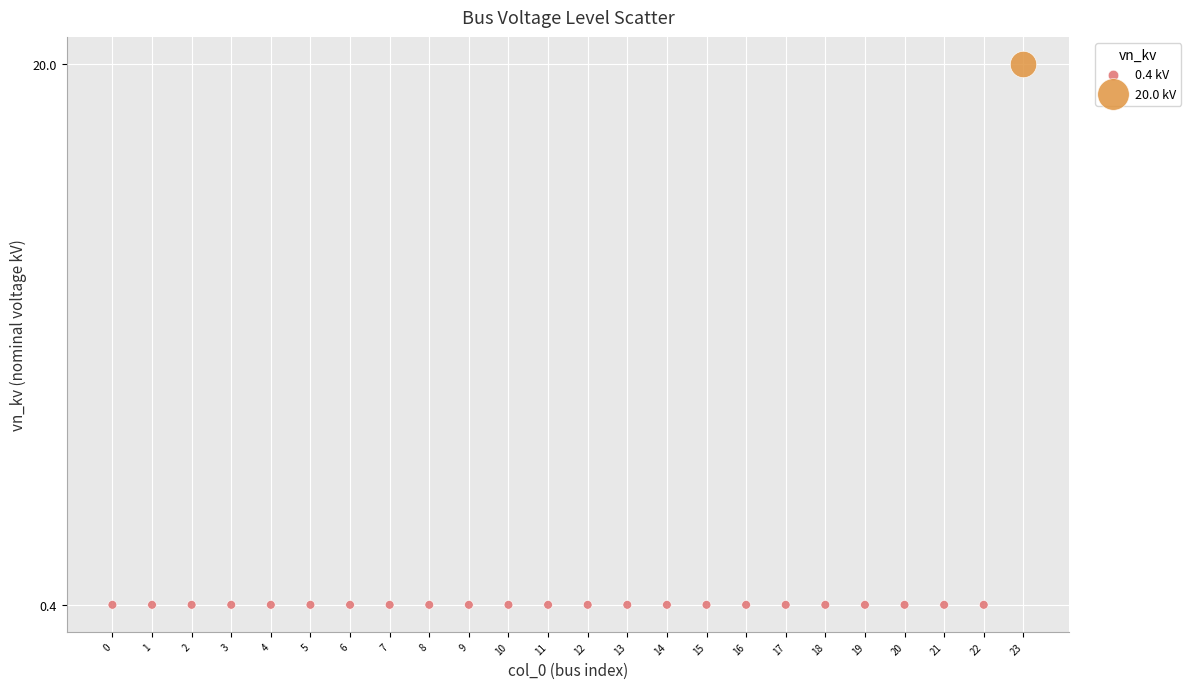

Which series reaches the maximum Y coordinate?

20.0 kV